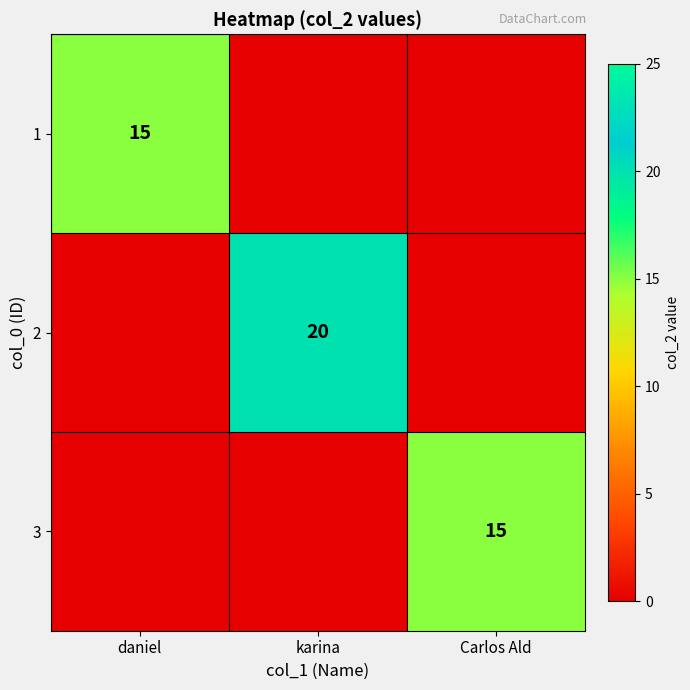

Is it true that 2 equals 34 at karina?

False